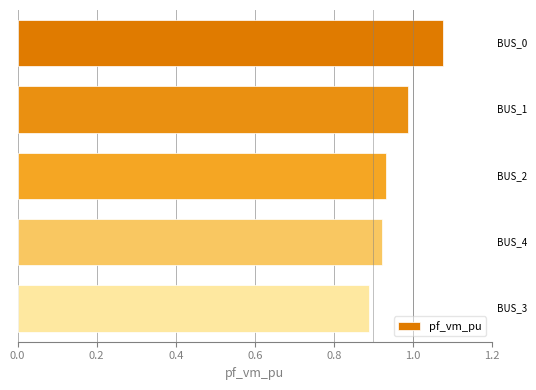

What is the difference between the maximum and minimum values?

0.2